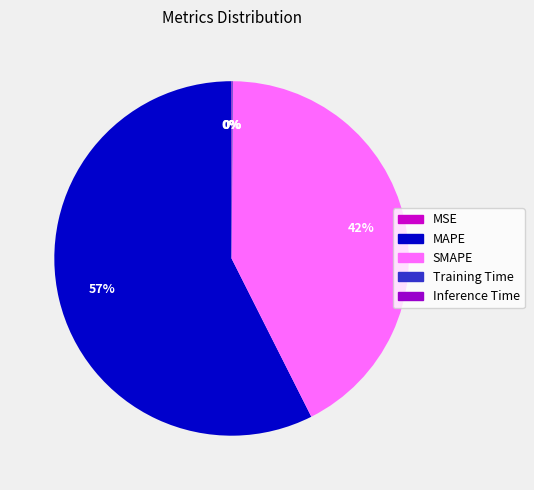

What is the majority slice?

MAPE